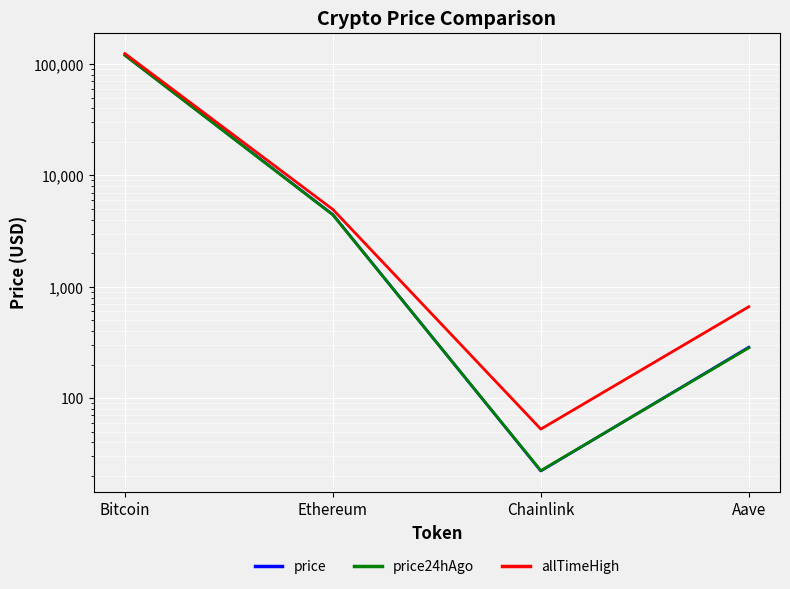

Reading left to right, what are all the values shown in this chart?

price: Bitcoin=120153.0	Ethereum=4450.1	Chainlink=22.2	Aave=286.6
price24hAgo: Bitcoin=119725.0	Ethereum=4417.5	Chainlink=22.3	Aave=282.7
allTimeHigh: Bitcoin=124128.0	Ethereum=4946.1	Chainlink=52.7	Aave=661.7